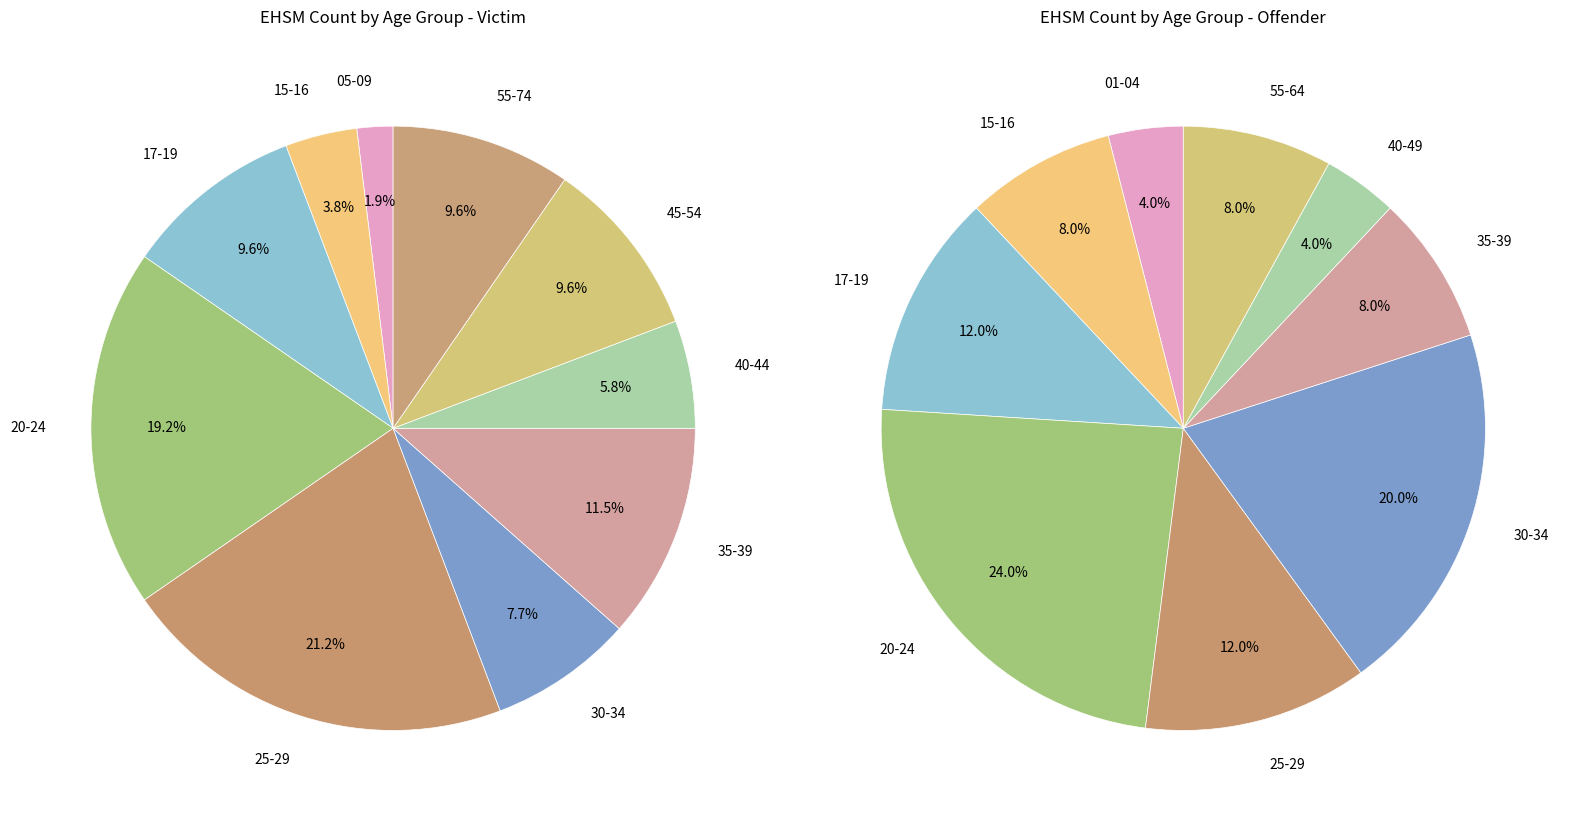

The Offender slice represents 33% of the pie. True or false?

True